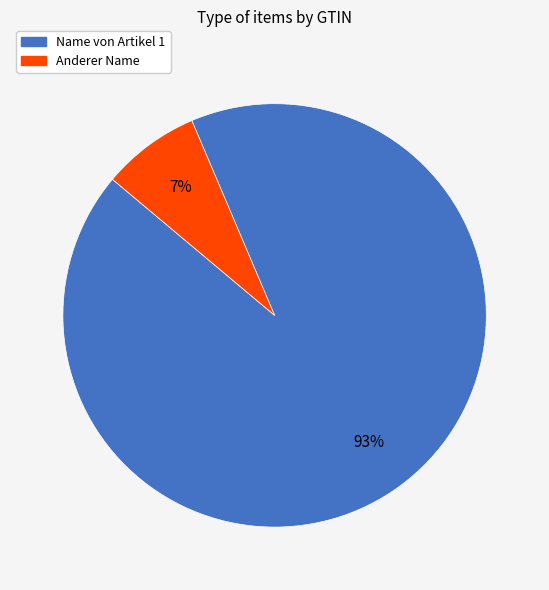

How many segments does this pie chart have?

2